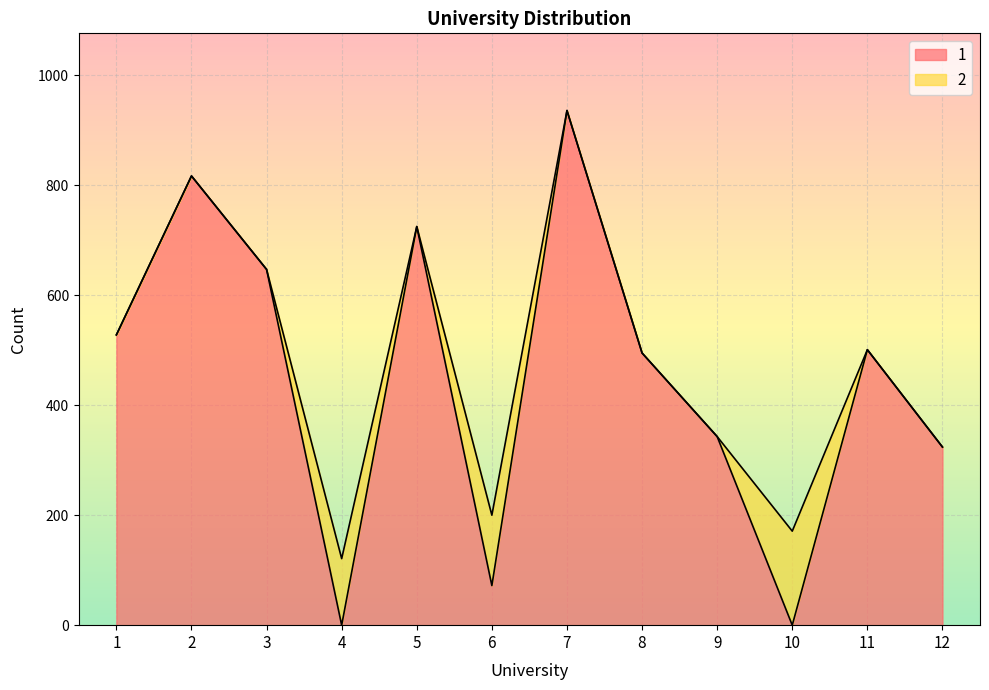

What is the change in value from 6 to 10?

-72